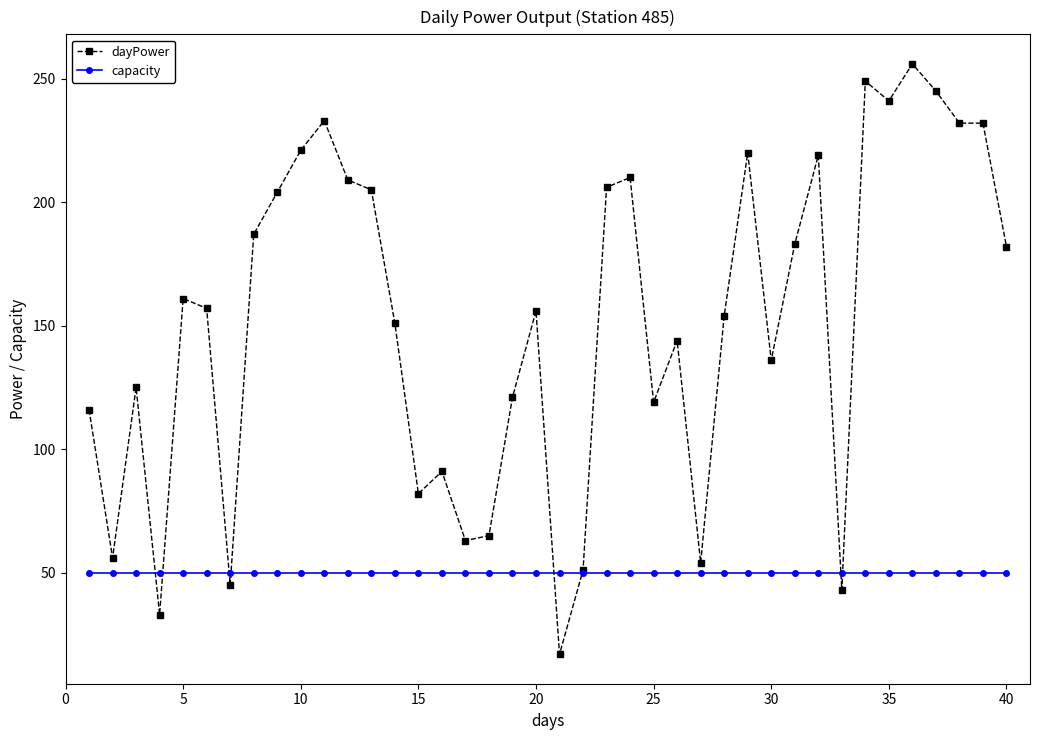

Which series has the widest spread of values?

dayPower